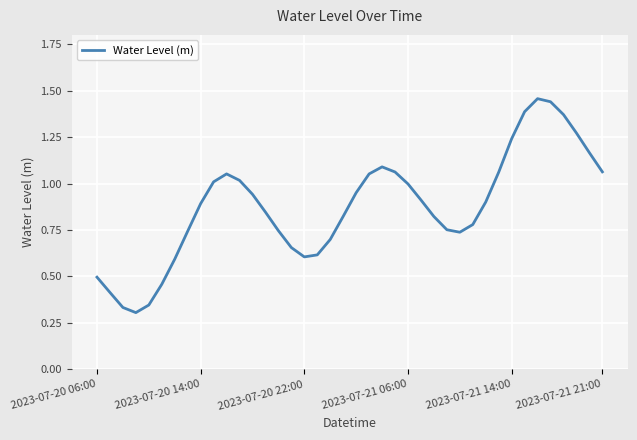

Reading left to right, extract all data points from this chart.

0.5	0.4	0.3	0.3	0.3	0.5	0.6	0.7	0.9	1.0	1.1	1.0	0.9	0.8	0.7	0.7	0.6	0.6	0.7	0.8	1.0	1.1	1.1	1.1	1.0	0.9	0.8	0.8	0.7	0.8	0.9	1.1	1.2	1.4	1.5	1.4	1.4	1.3	1.2	1.1